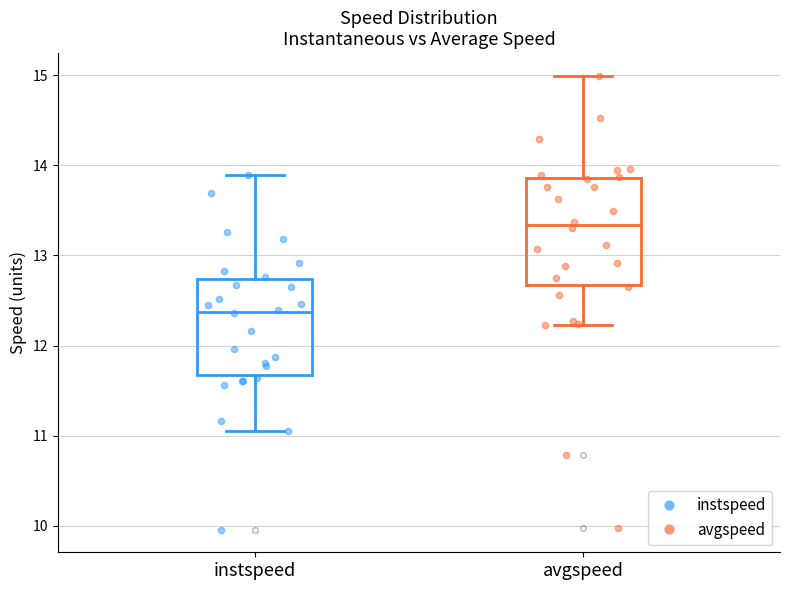

Which box is the tallest, from its lower edge to its upper edge?

avgspeed